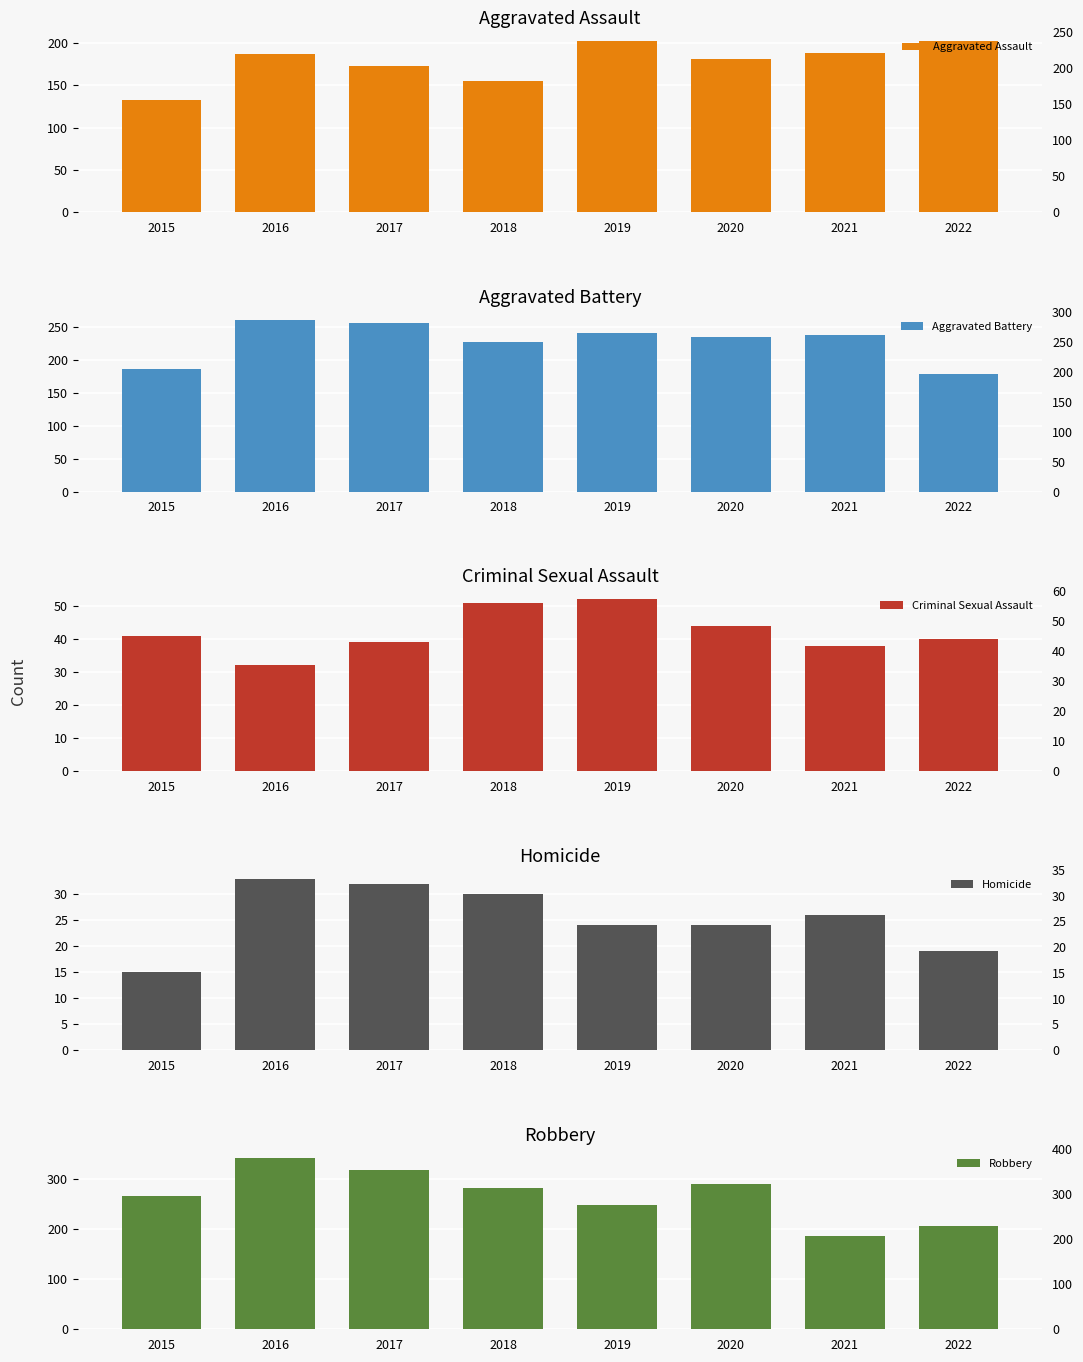

Are the bars grouped side by side (vs. stacked)?

Yes